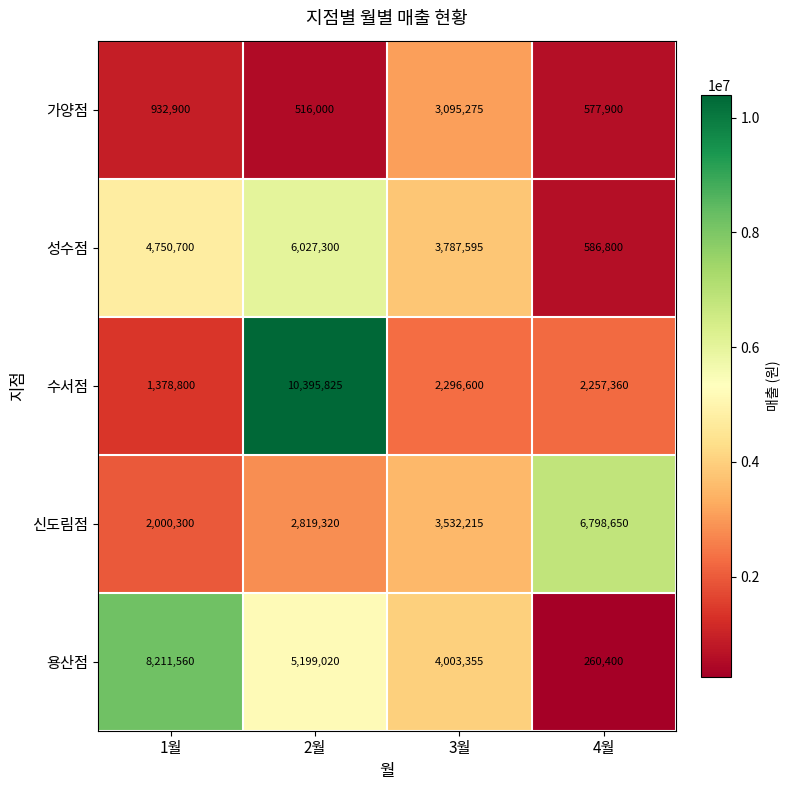

What is the sum of the 신도림점 values at 3월 and 4월?

10330865